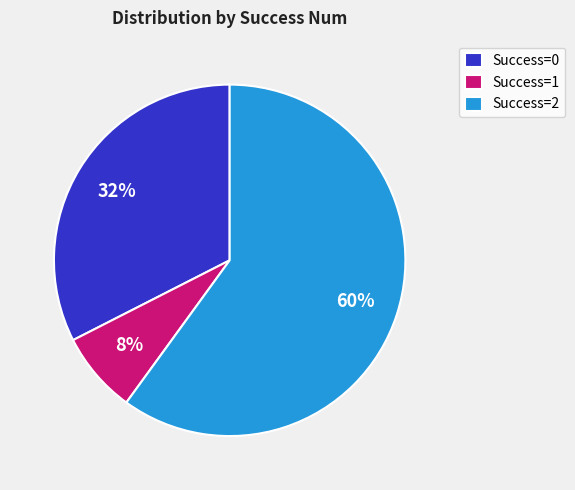

Combined, do Success=0 and Success=1 account for over 50%?

No